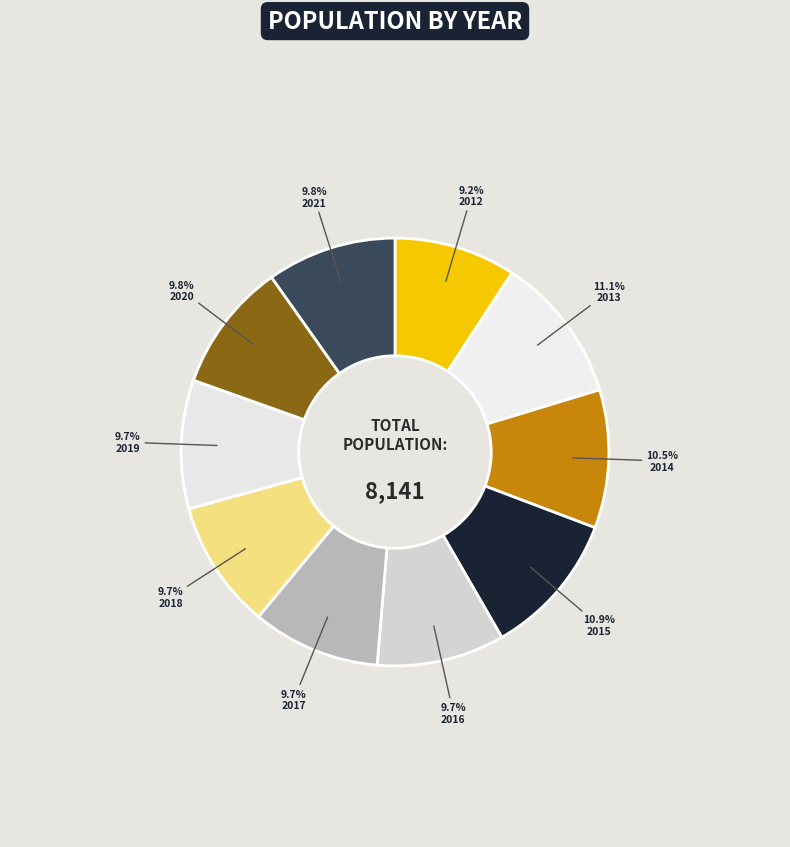

Combined, do 2019 and 2013 account for over 50%?

No